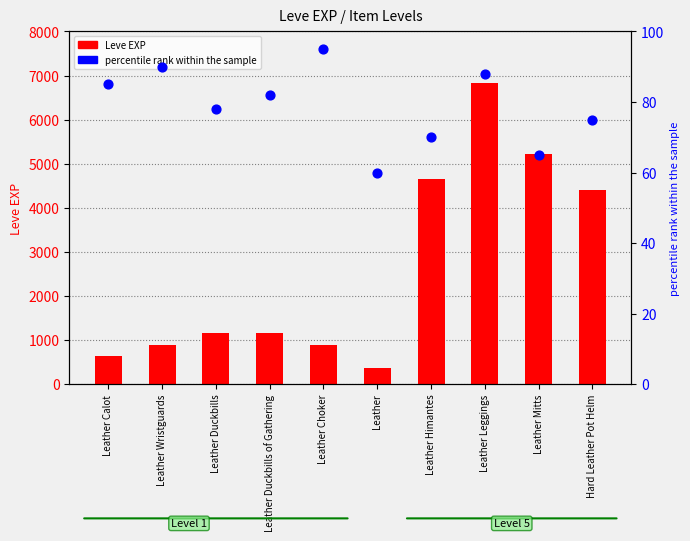

Which series has the widest spread of Y values?

Leve EXP